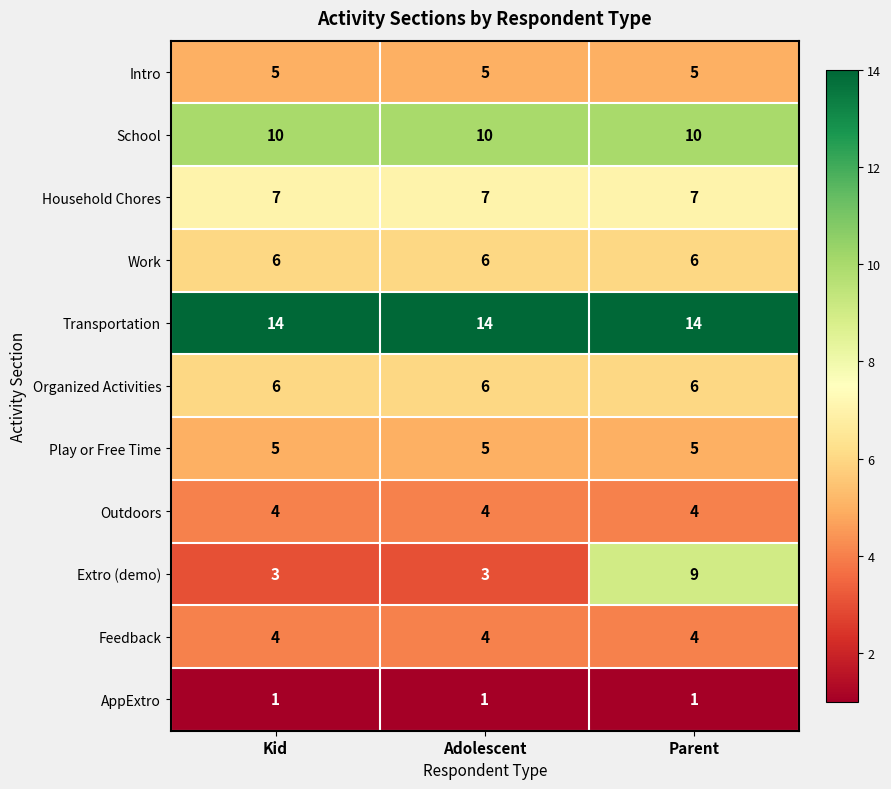

What is the spread (max minus min) of values at Kid?

13